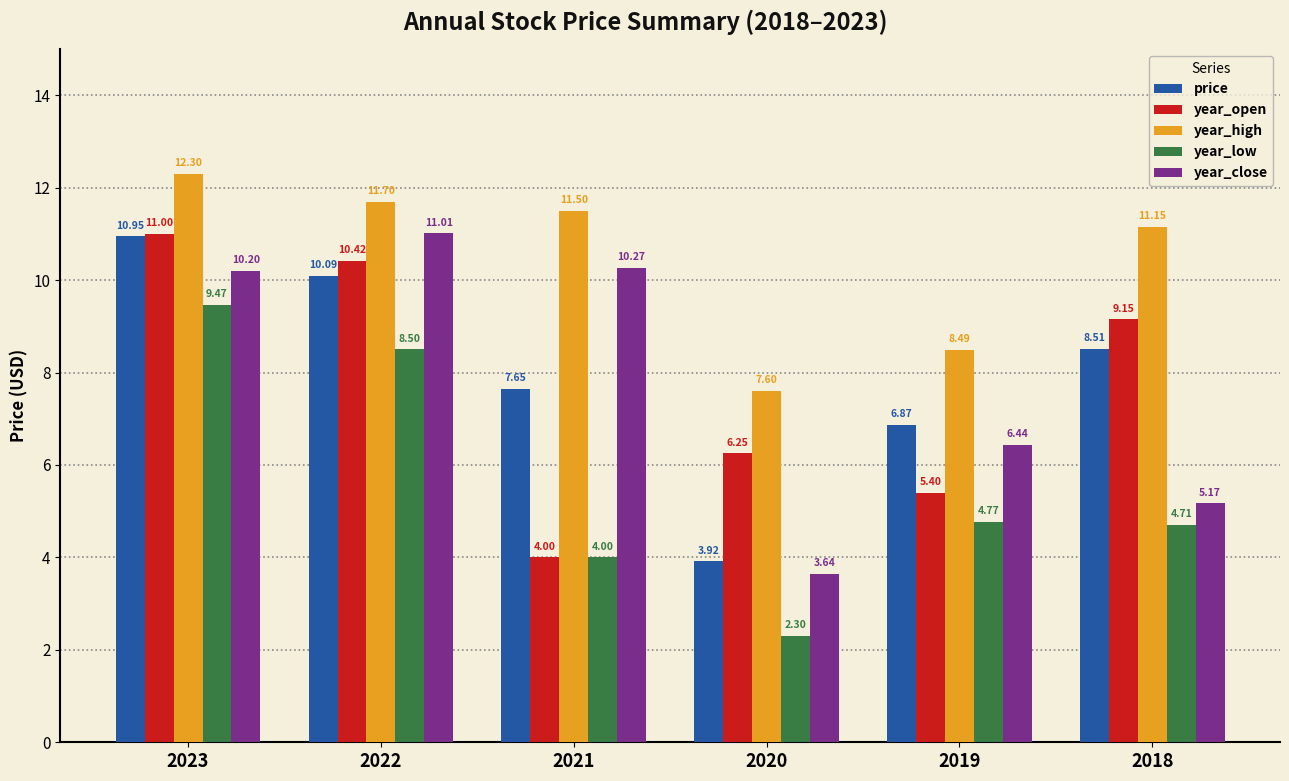

At which label is year_low closest to 5?

2019